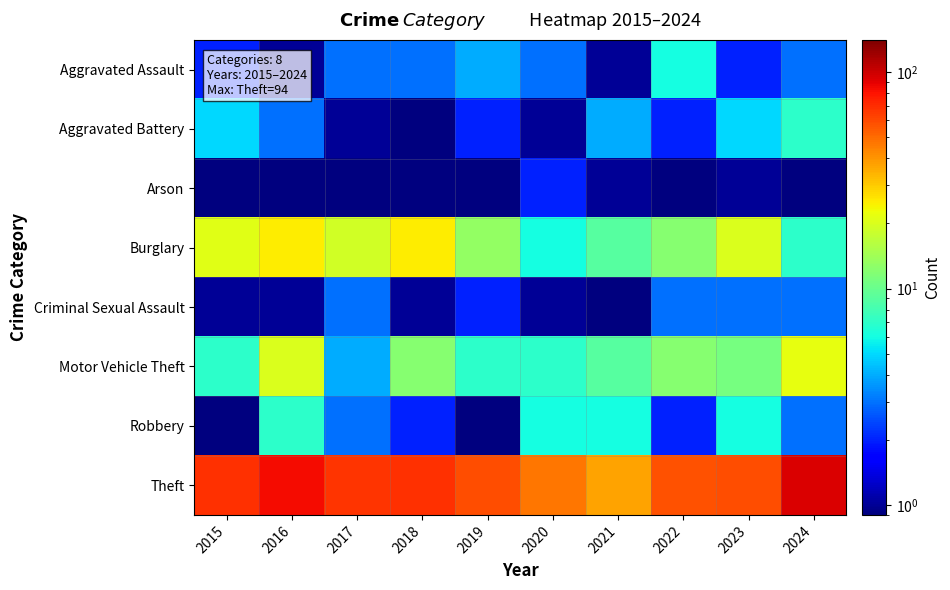

At which category is the sum across all series the highest?

2016